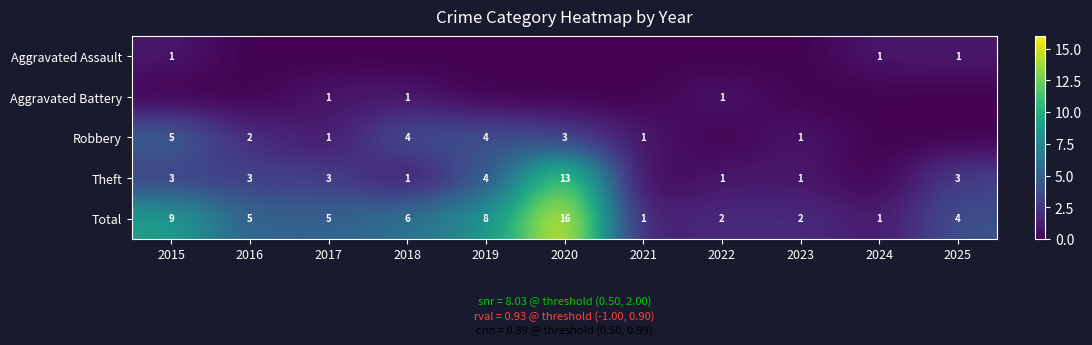

Is the value of Theft at 2018 greater than the value of Total at 2022?

No